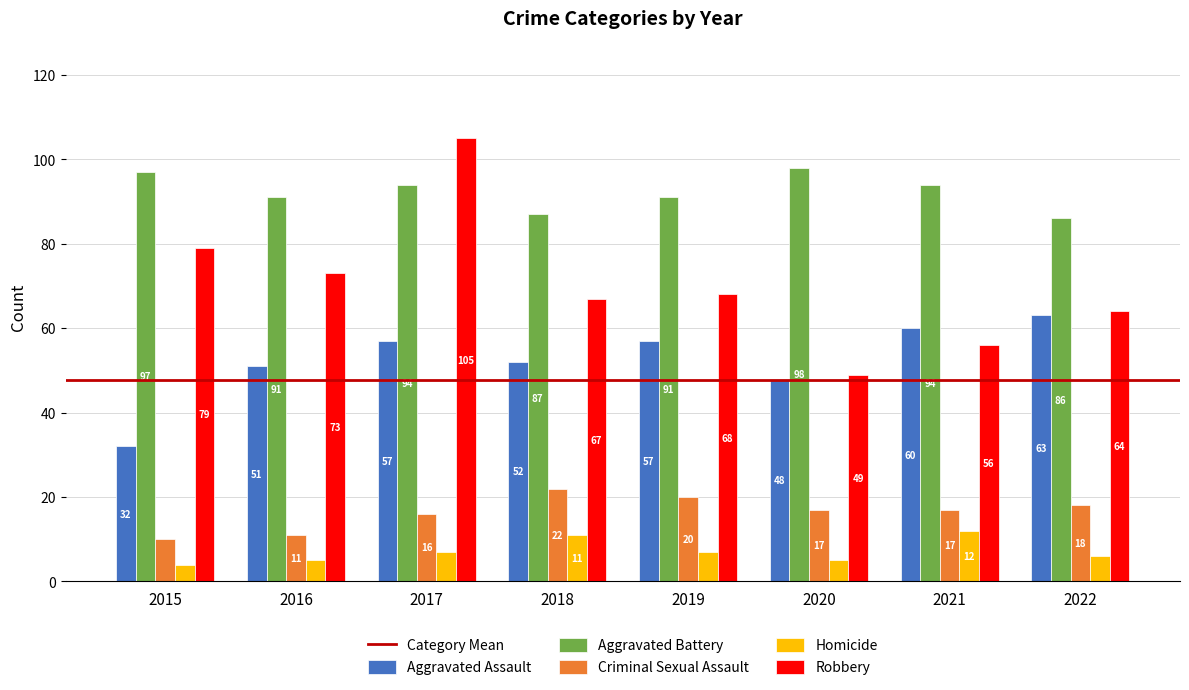

At 2021, list the series in order from smallest to largest.

Homicide, Criminal Sexual Assault, Robbery, Aggravated Assault, Aggravated Battery